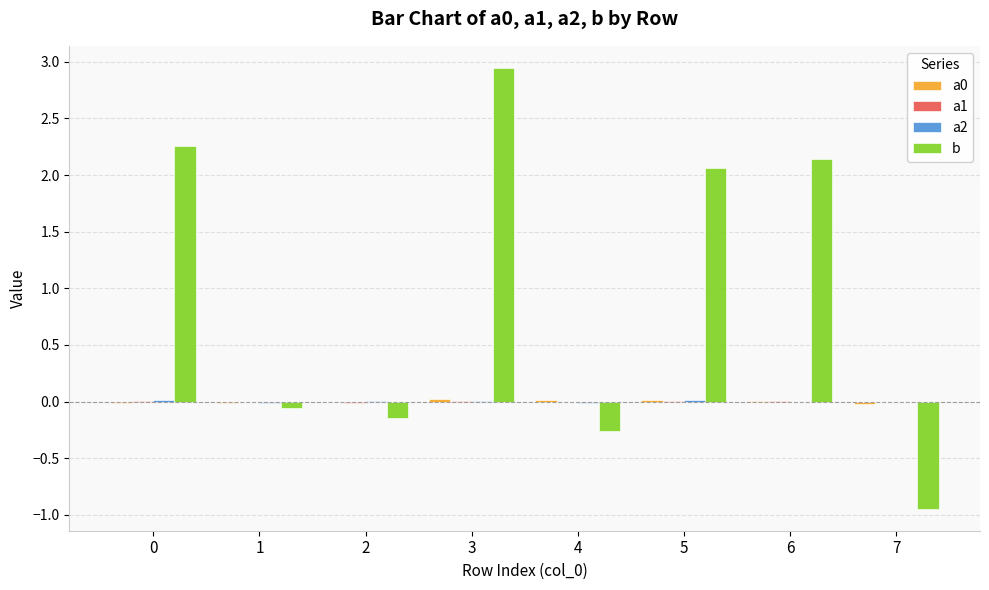

True or false: b has a value of 2.1 at 6.

True